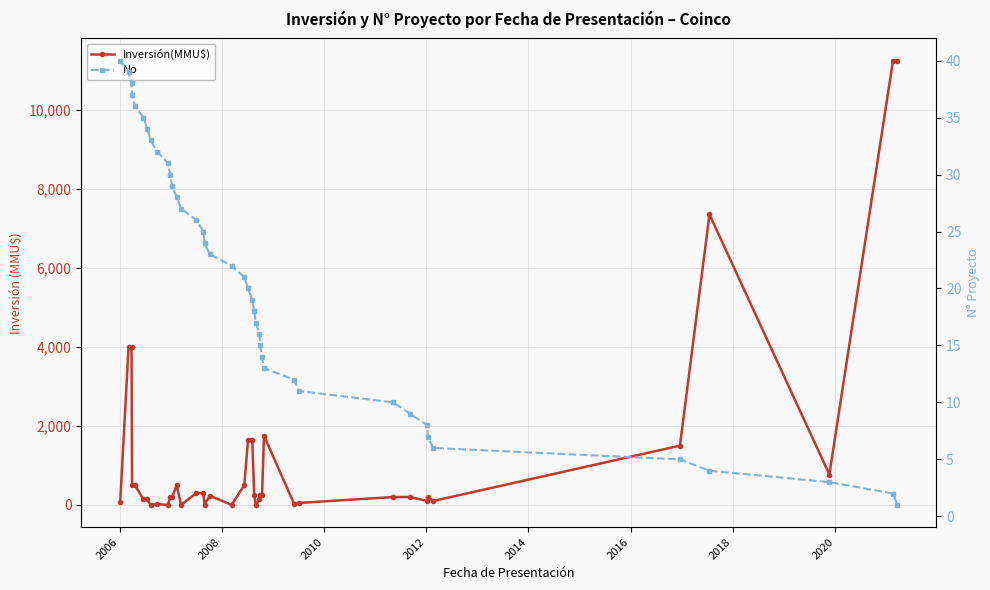

The No series shows 31 at 18. True or false?

False